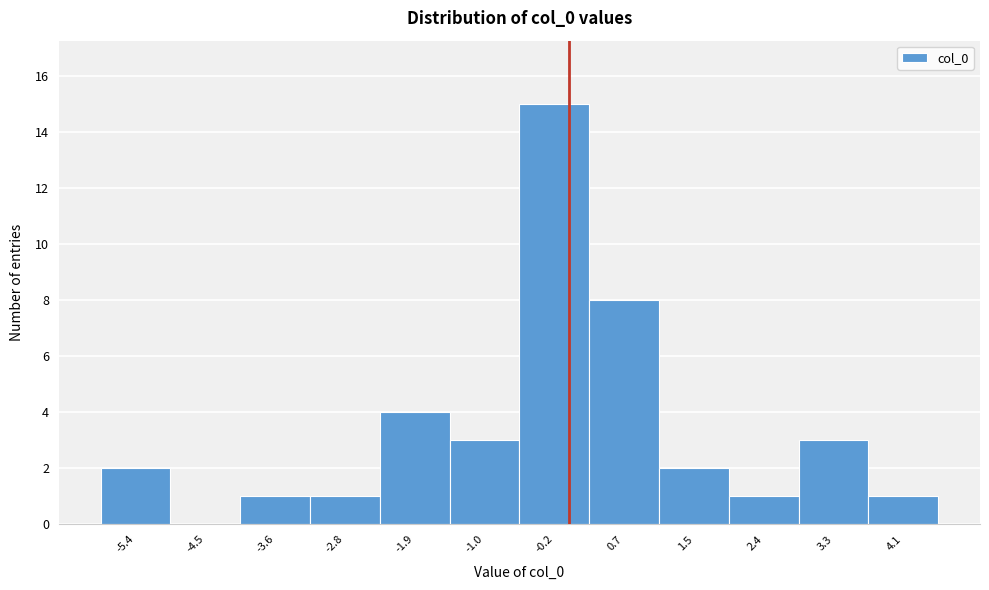

What is the height of the bar covering -3.2 to -2.3 on the x-axis? Neither the bar edges nor the heights are printed on the chart, so give them approximately, as read against the axes.

1